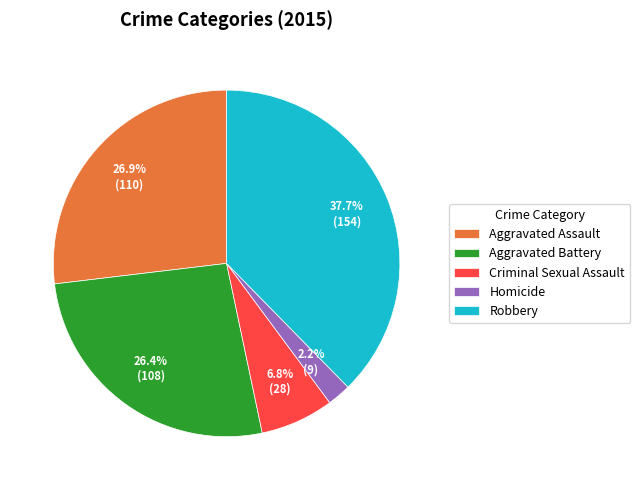

Count the number of slices in the pie.

5